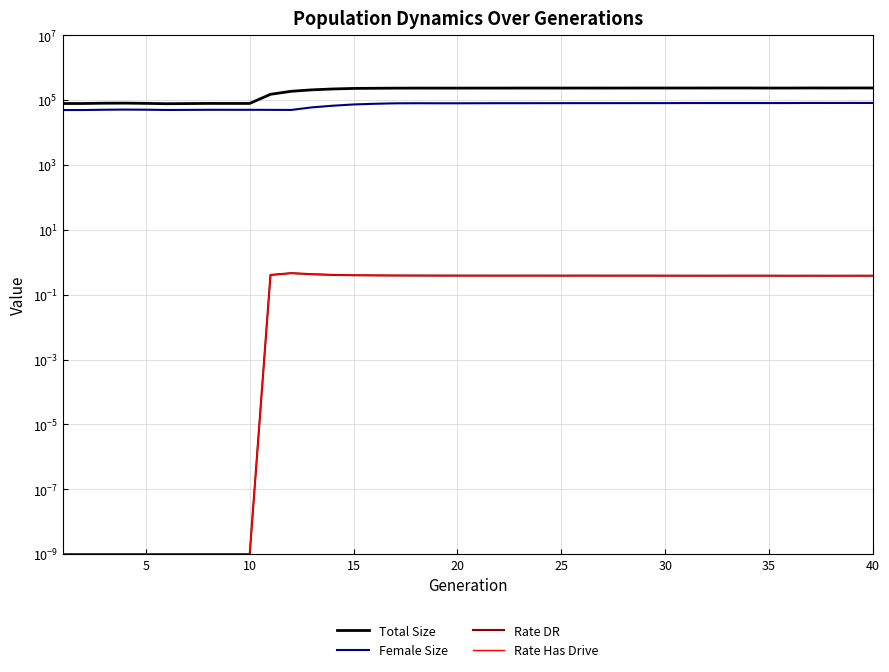

True or false: Total Size and Female Size cross at least once.

False